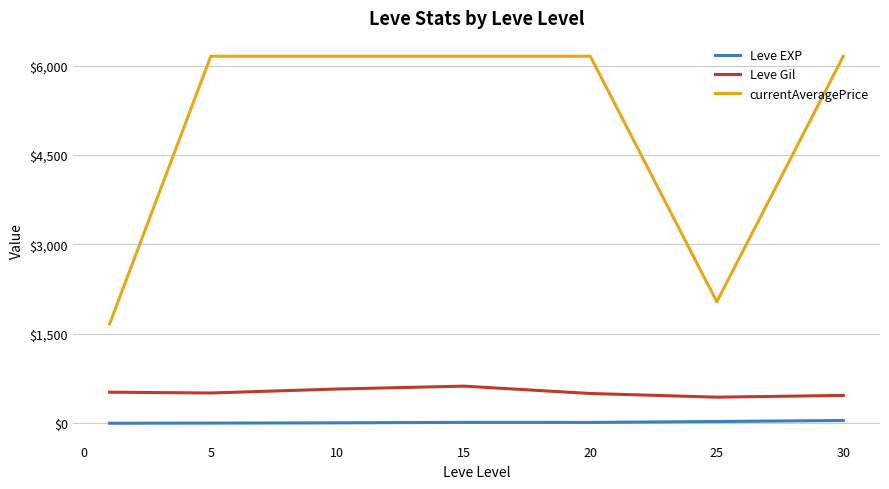

What is the maximum value for Leve Gil?

623.3